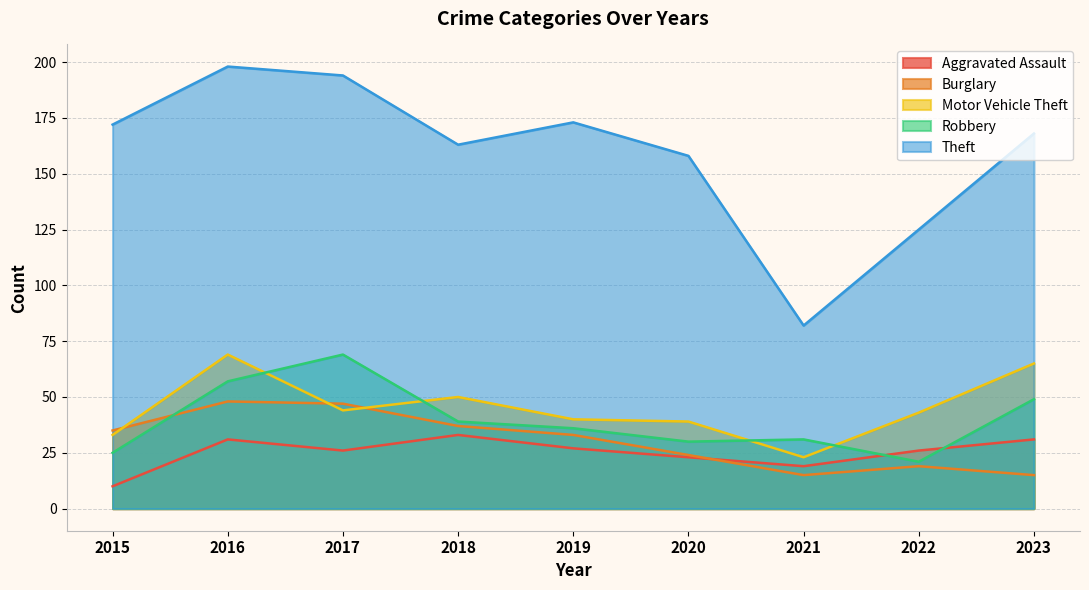

Reading left to right, list all the values displayed in this chart.

Aggravated Assault: 10	31	26	33	27	23	19	26	31
Burglary: 35	48	47	37	33	24	15	19	15
Motor Vehicle Theft: 33	69	44	50	40	39	23	43	65
Robbery: 25	57	69	39	36	30	31	21	49
Theft: 172	198	194	163	173	158	82	125	168